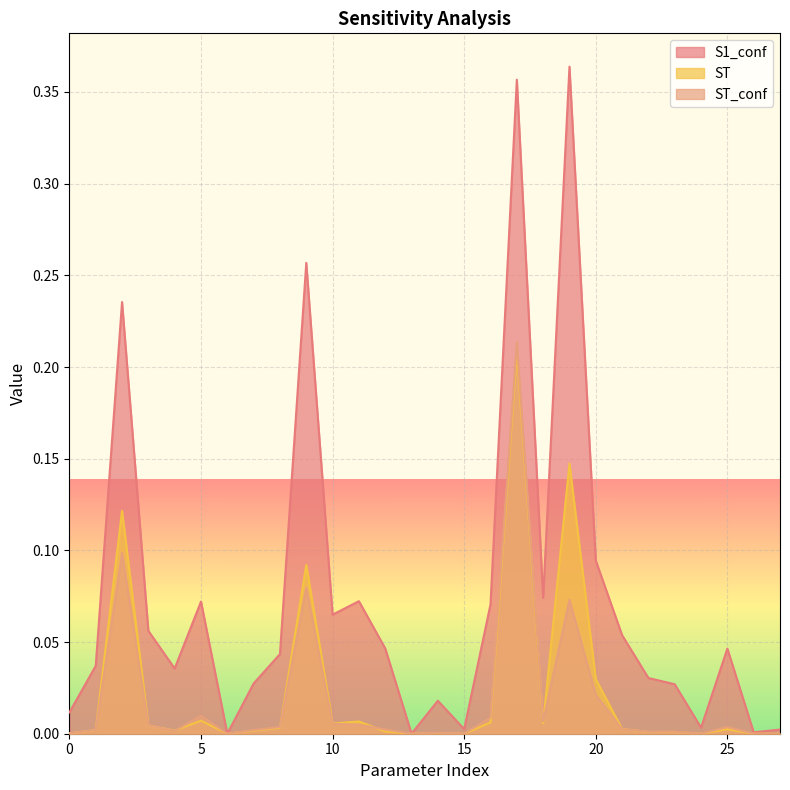

Where is the first local minimum for S1_conf?

4